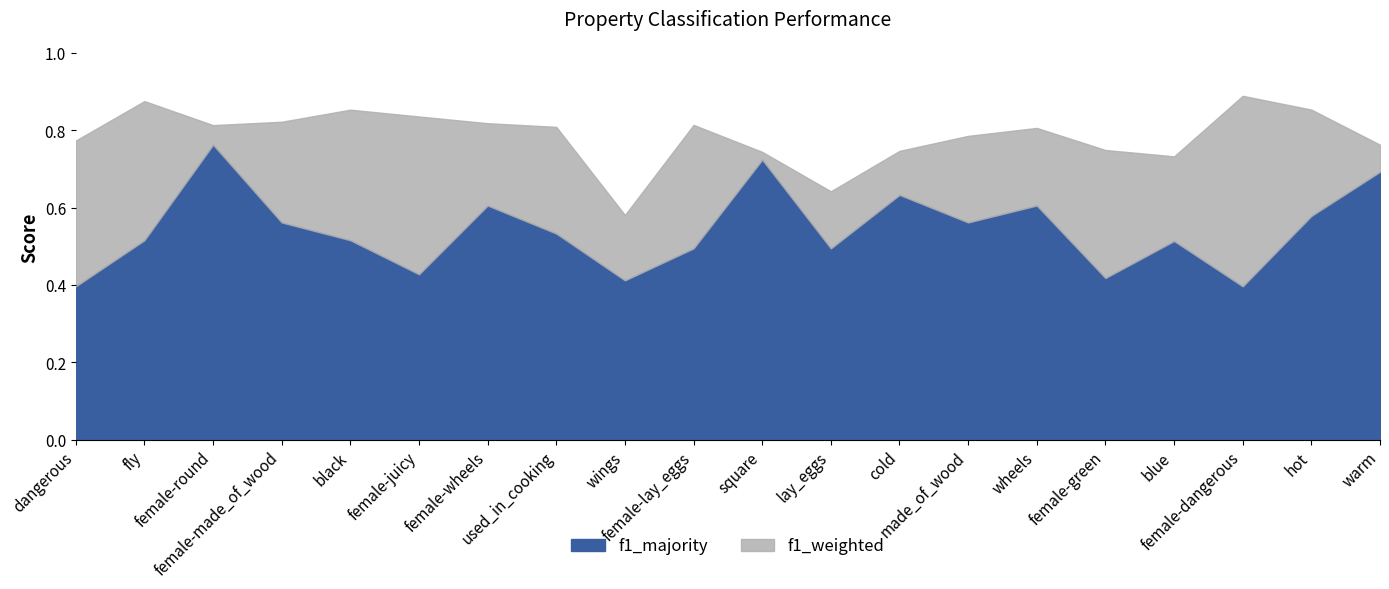

What position from the left is female-round?

3